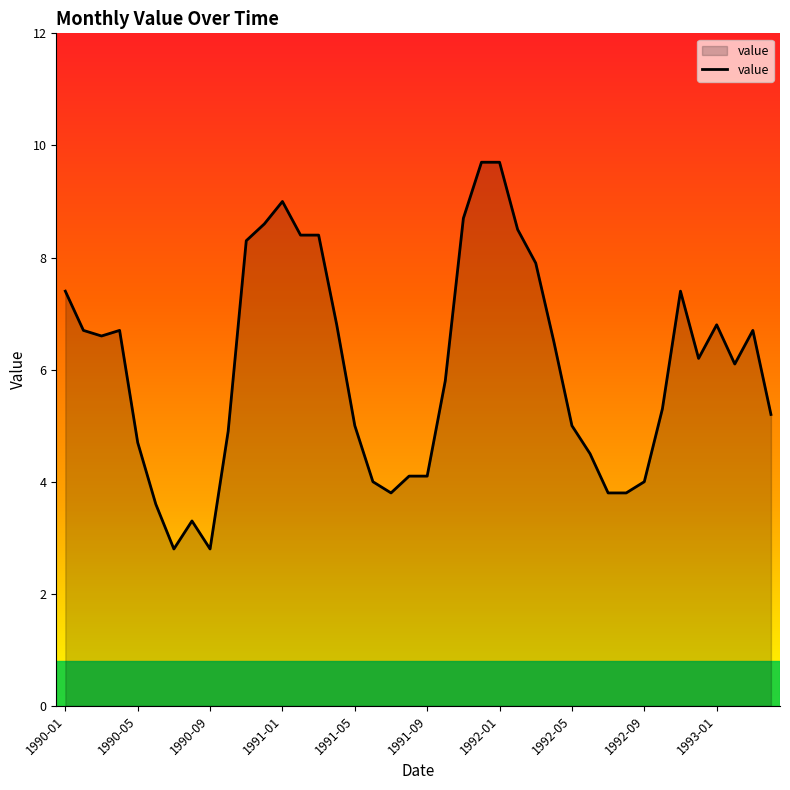

What is the smallest value displayed?

2.8